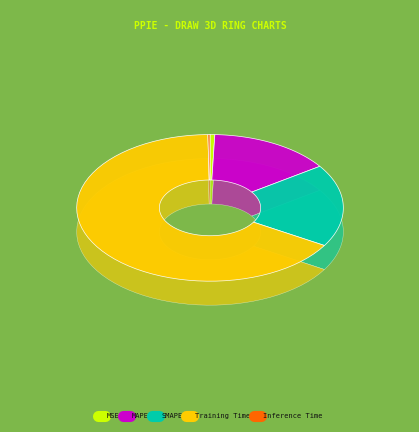

How many segments does this pie chart have?

5